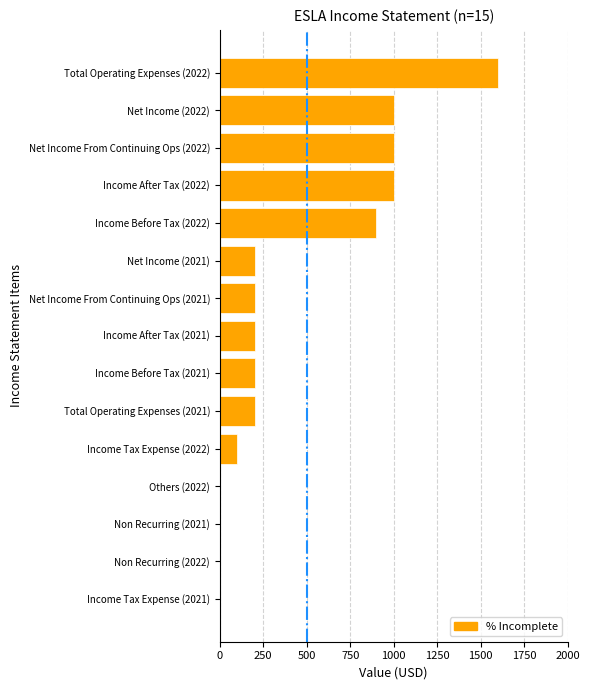

Are the bars horizontal?

Yes